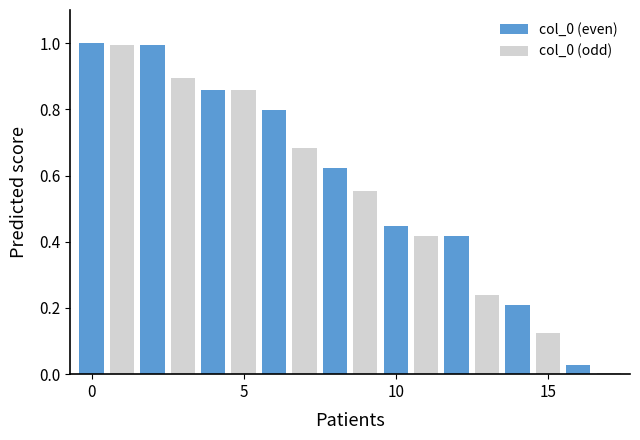

What is the difference between the second highest and minimum values?

1.0